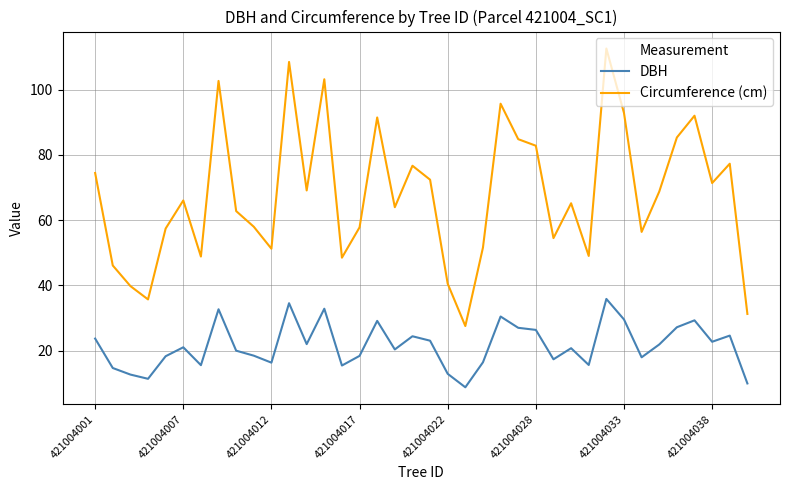

True or false: Circumference (cm) and DBH cross at least once.

False